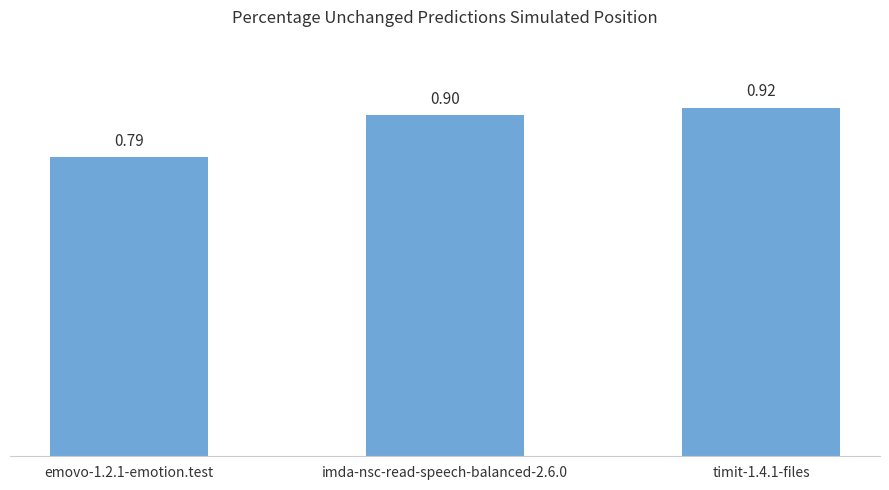

The chart shows a value of 0.9 at imda-nsc-read-speech-balanced-2.6.0. True or false?

True